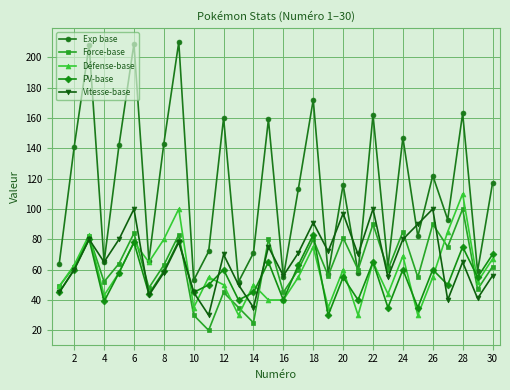

What is the lowest value of the Force-base series?

20